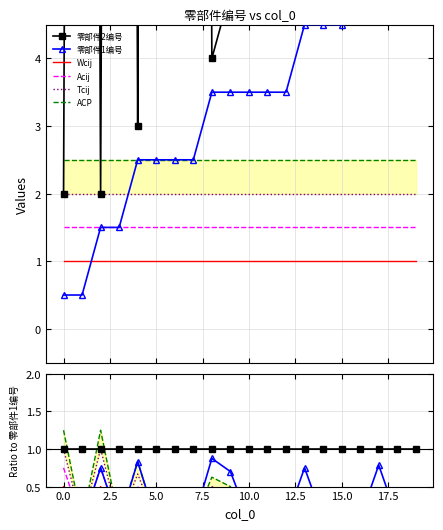

The value of ACP at 5.0 is 0.0. True or false?

False